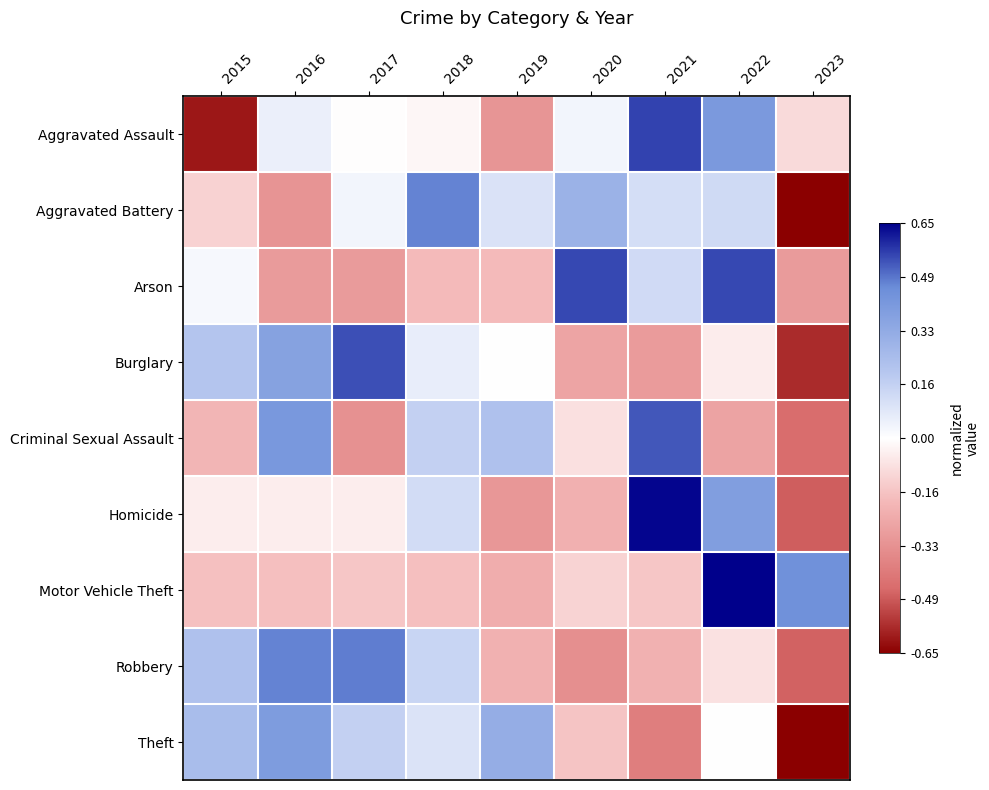

At which category is the sum across all series the highest?

2022